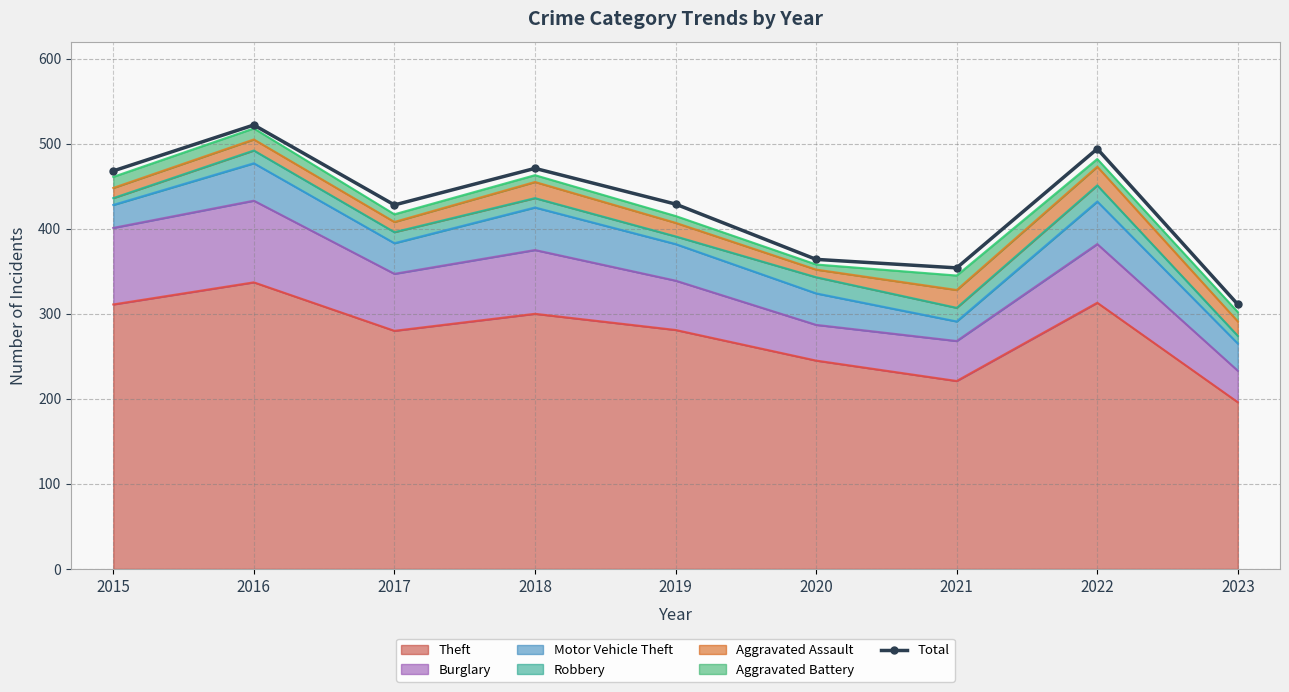

Reading left to right, transcribe all the data shown in this chart.

2015=468	2016=522	2017=428	2018=471	2019=429	2020=364	2021=354	2022=494	2023=311